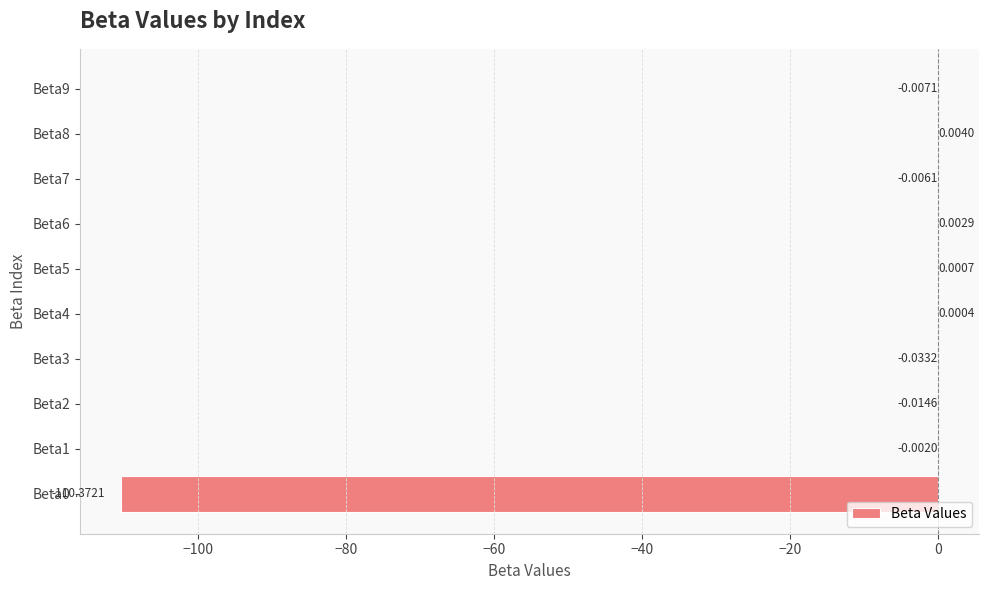

Which has a higher value, Beta4 or Beta5?

Beta5